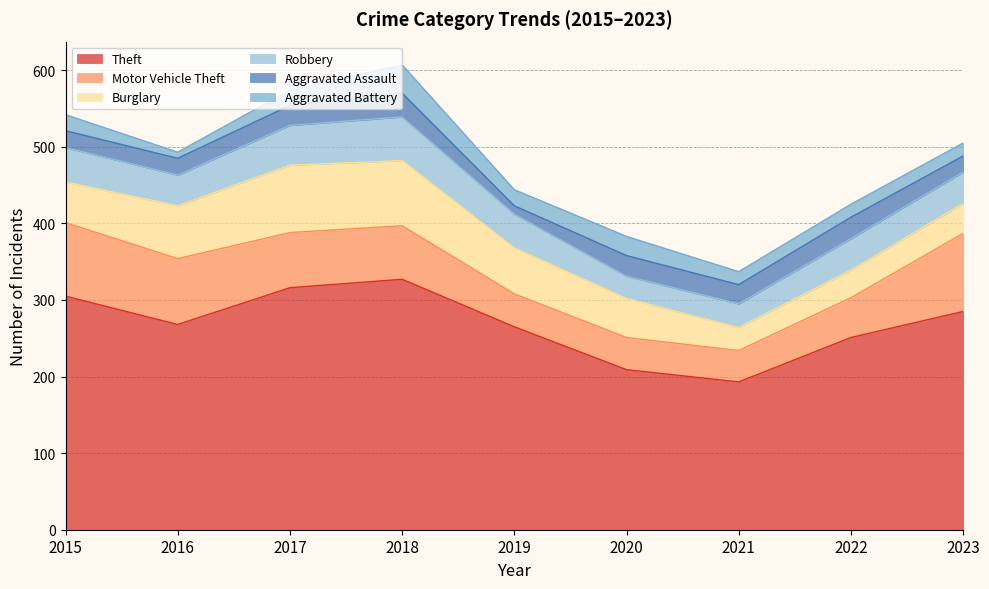

How many interior local valleys does the Aggravated Battery series have?

2